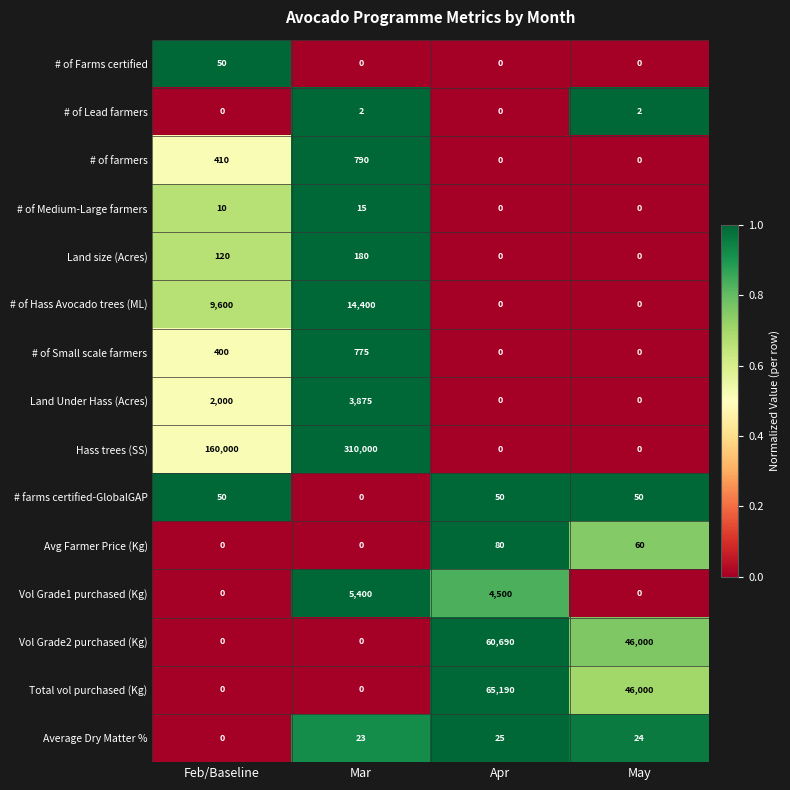

The # of Lead farmers series shows 0 at May. True or false?

False